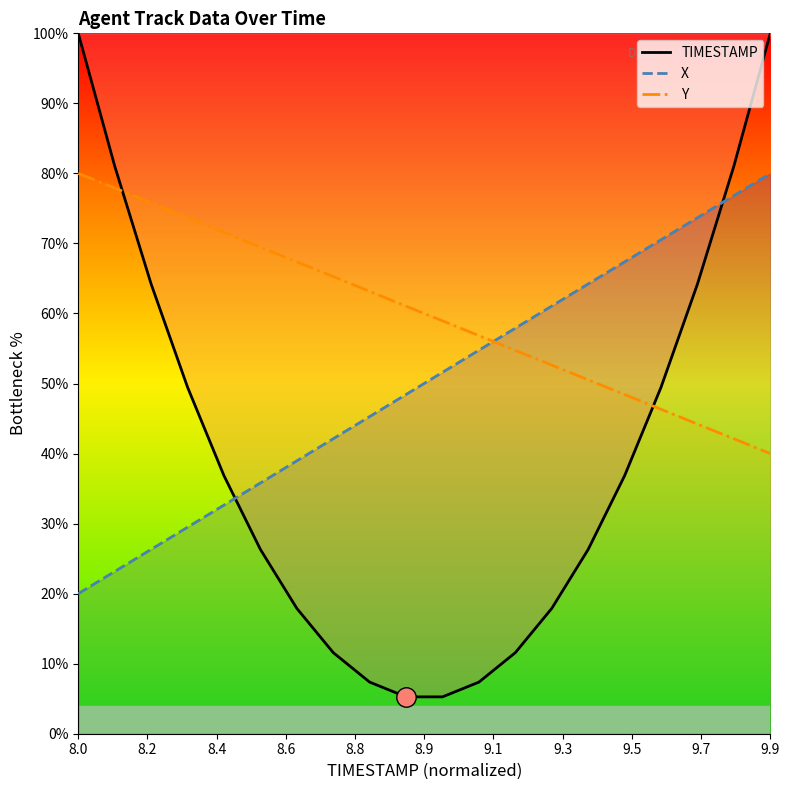

How many values in the X series exceed 51?

10